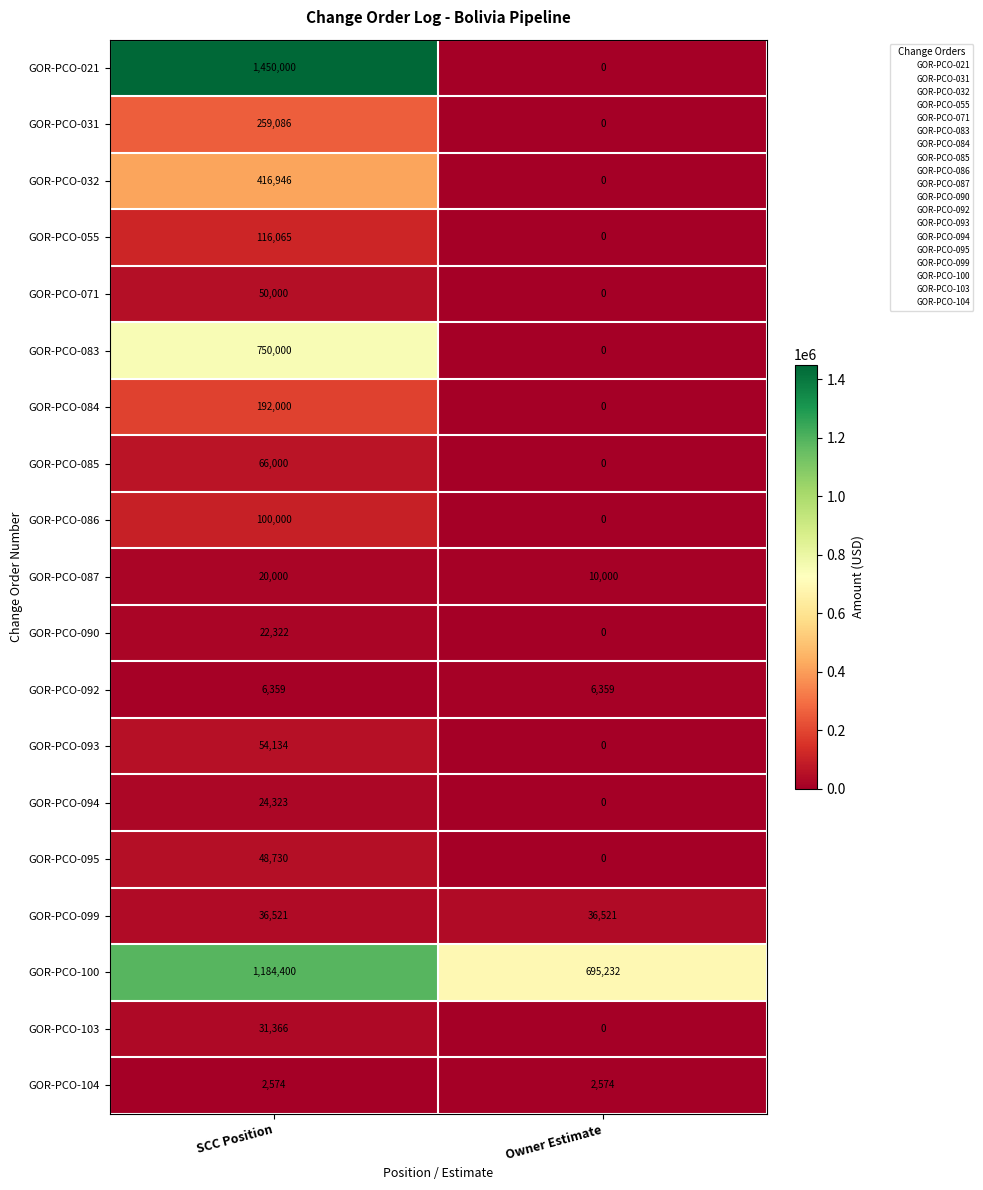

Read the GOR-PCO-071 value at SCC Position.

50000